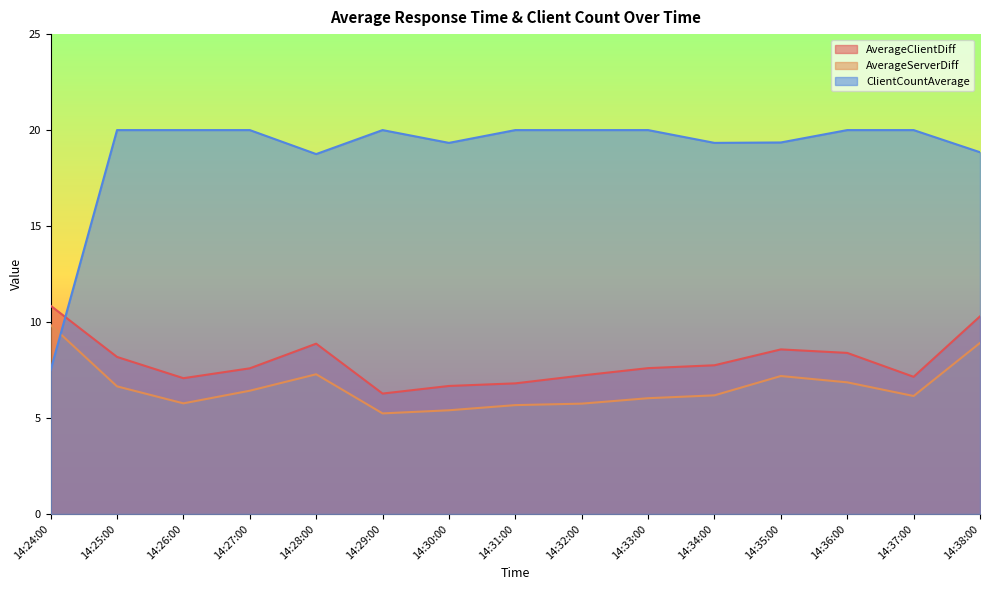

Which series has the largest range (max minus min)?

ClientCountAverage